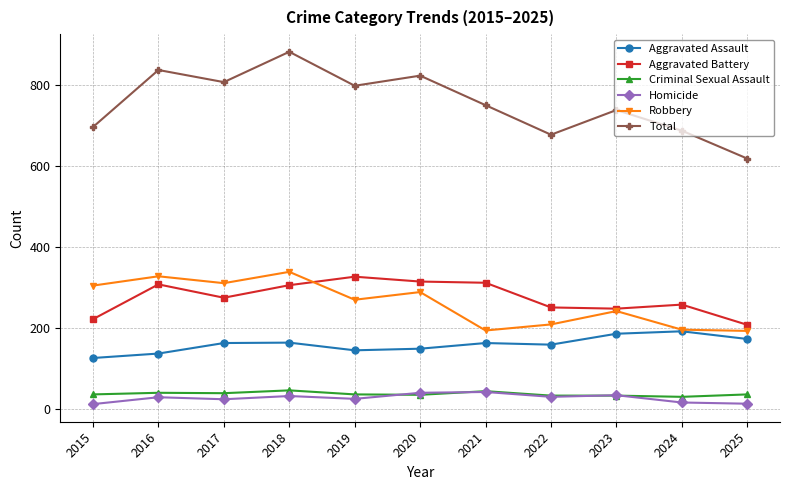

True or false: Total has a value of 677 at 2022.

True